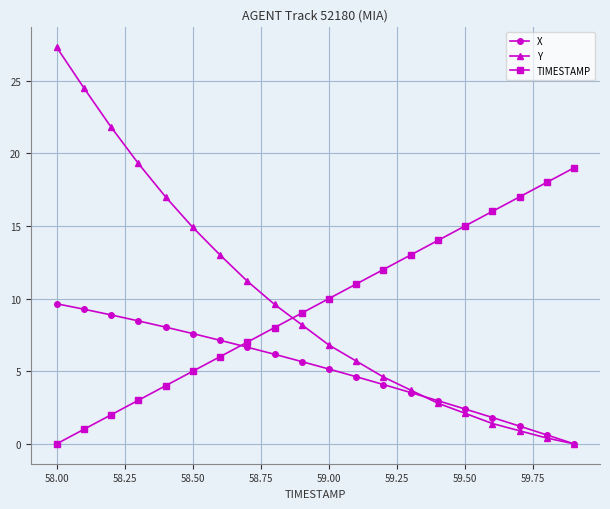

Which series has the largest total across all categories?

Y